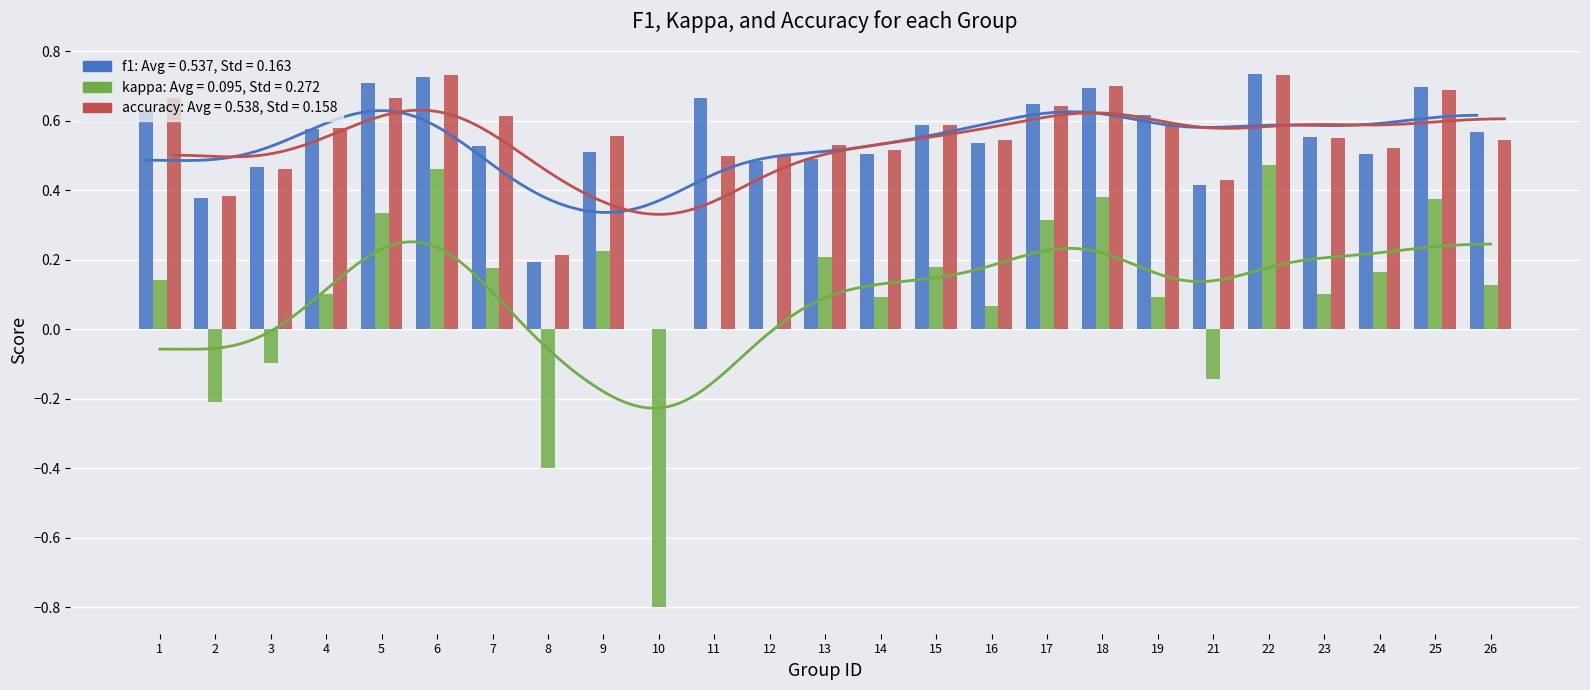

Does the chart contain stacked bars?

No